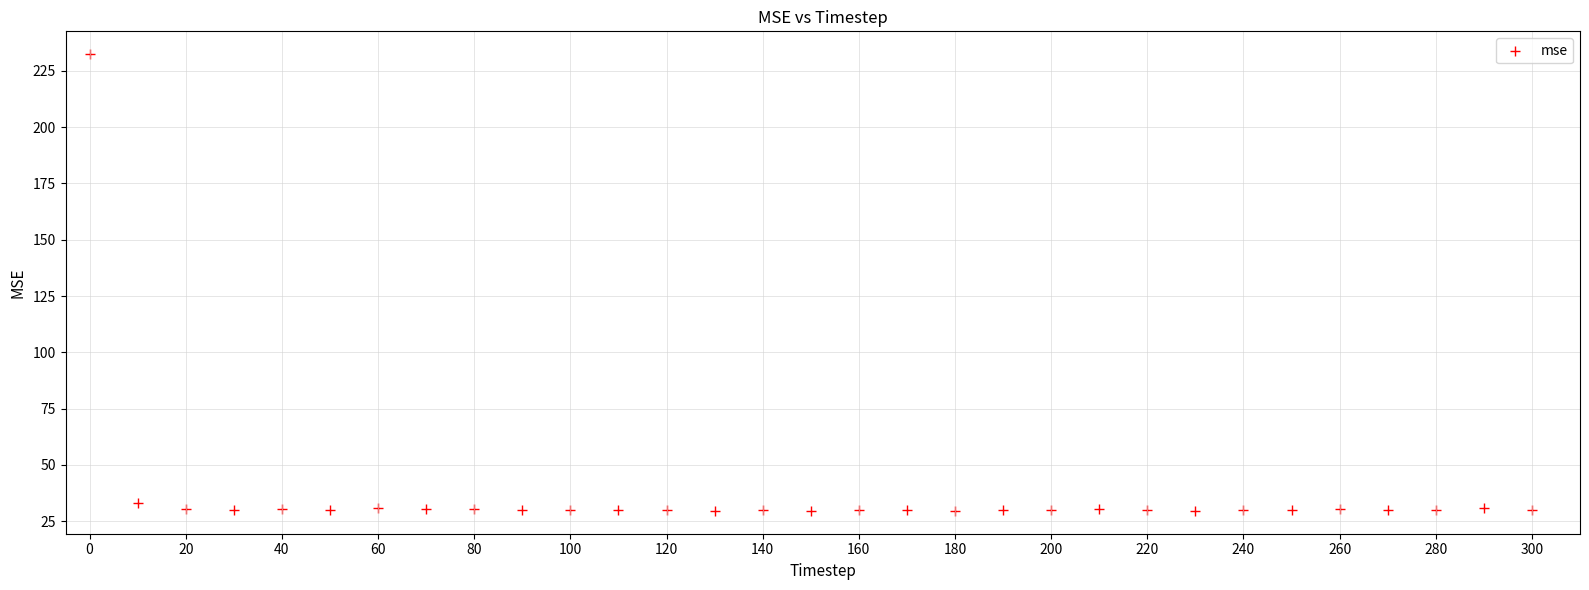

What Y value in the scatter plot is closest to 130?

33.3